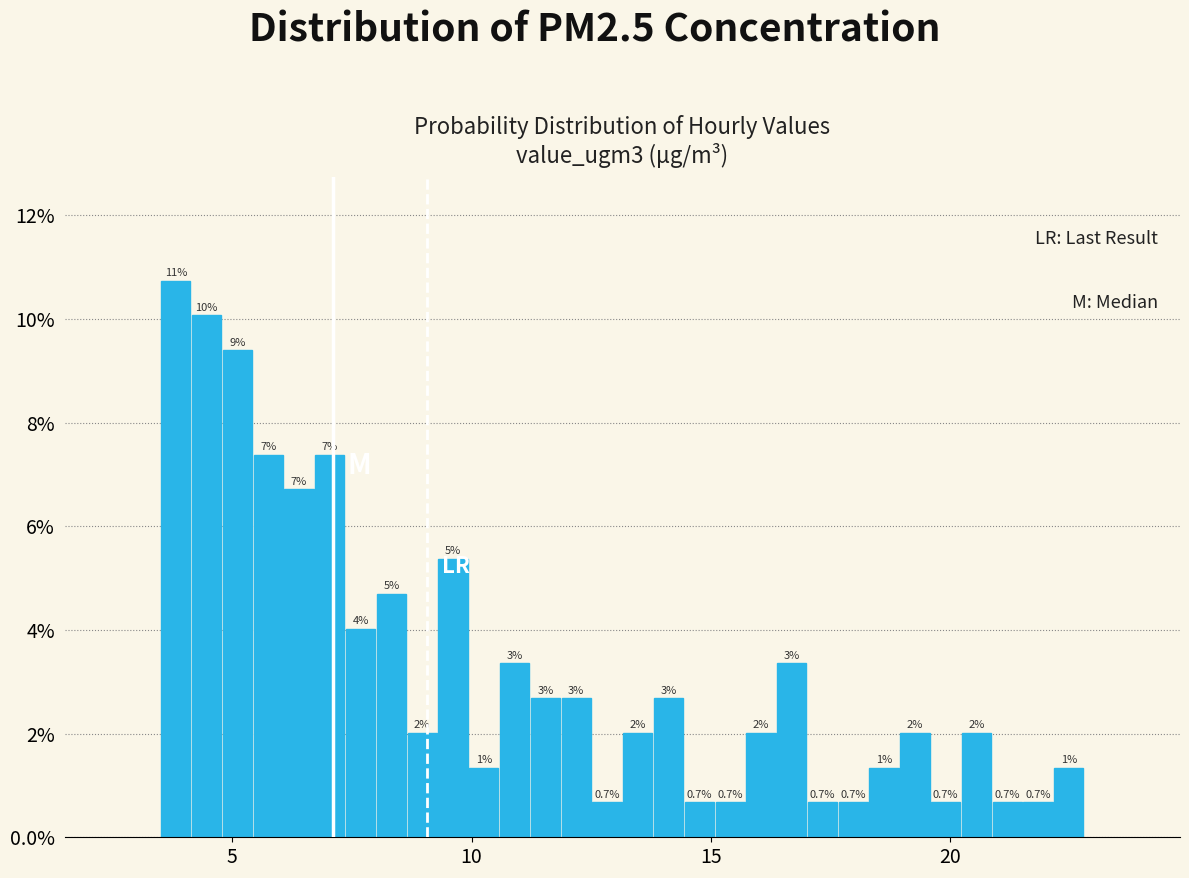

Around what value on the x-axis is the tallest bar? Give the approximate position of its centre, as read against the axis.

4.0